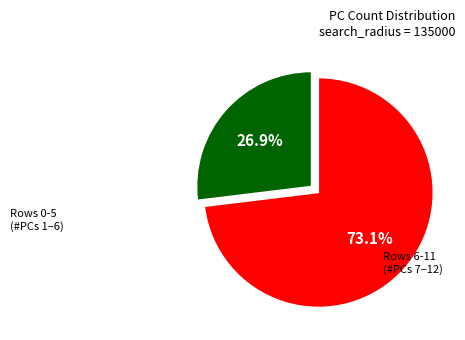

Is there any slice that represents more than half of the pie?

Yes